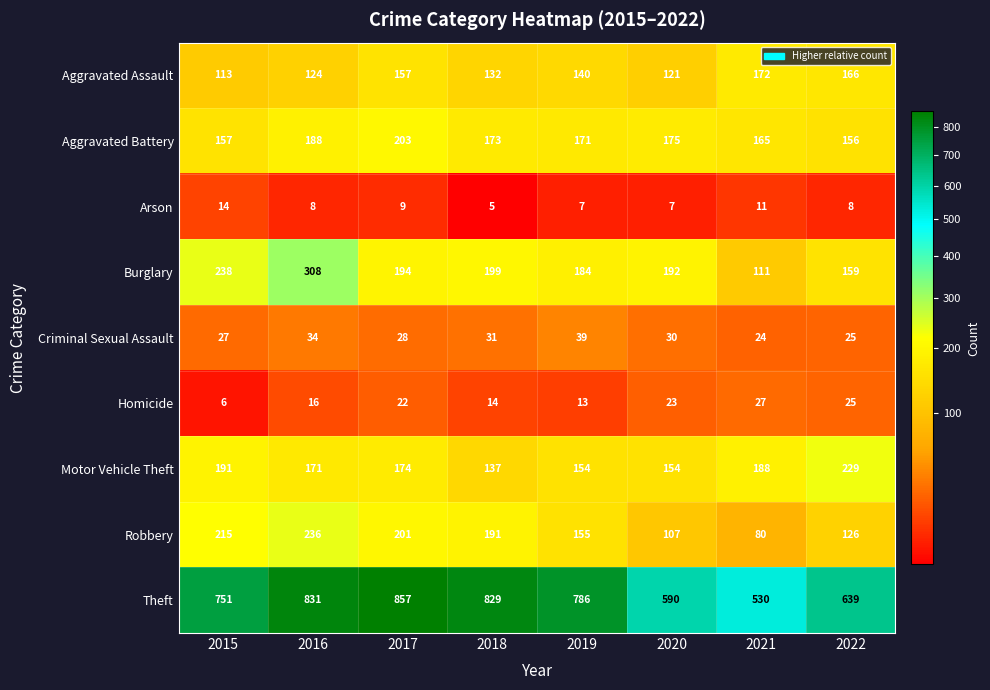

At which category is the sum across all series the highest?

2016